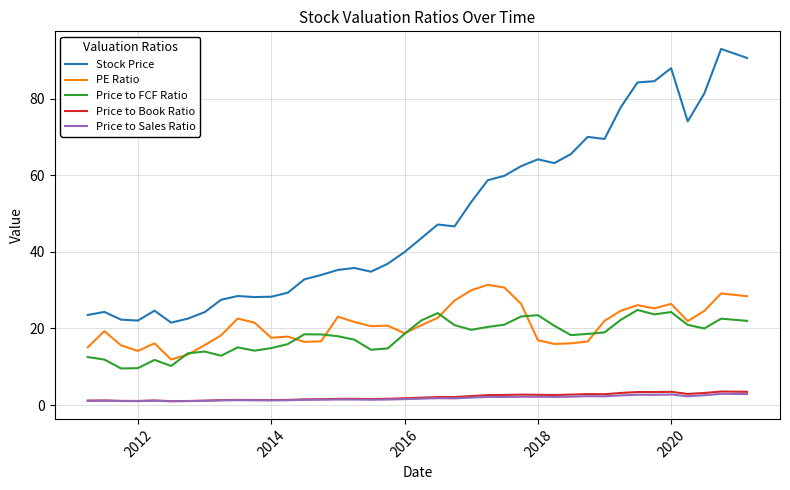

Which series has the widest spread of values?

Stock Price